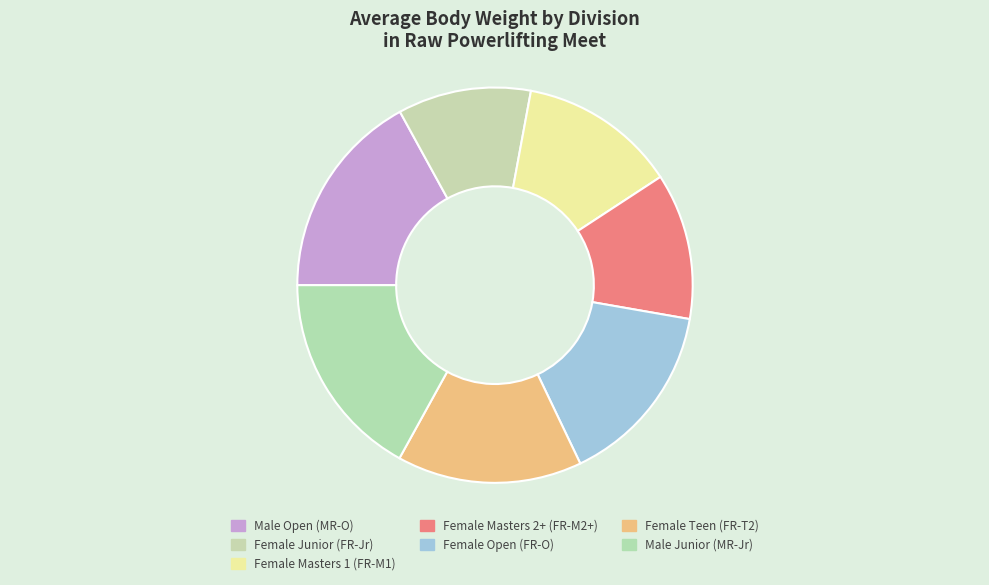

How many slices are in this pie chart?

7